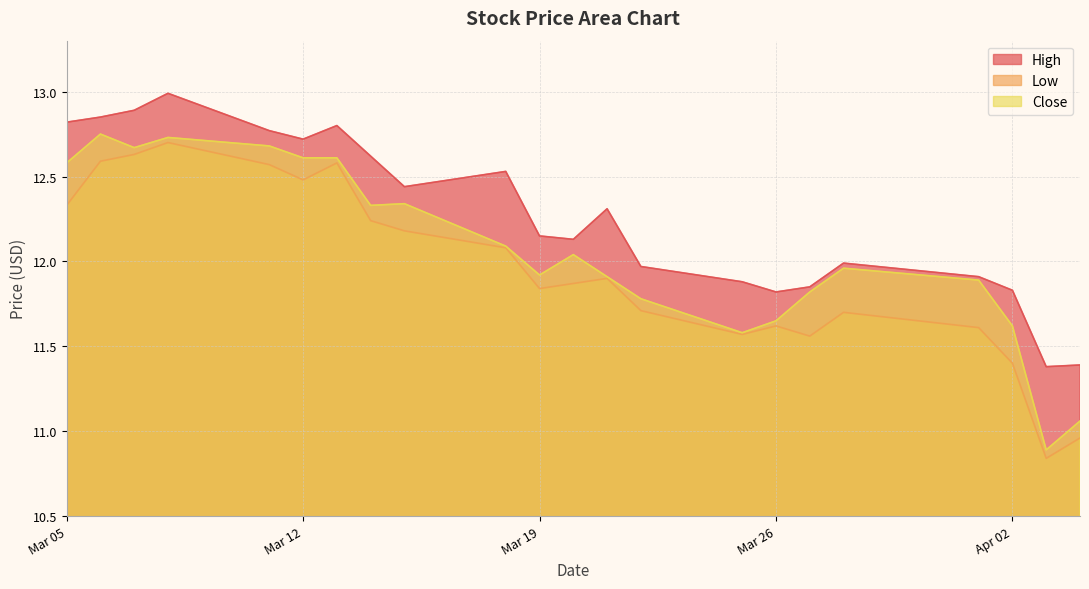

Read the Close value at 2024-04-01.

11.9